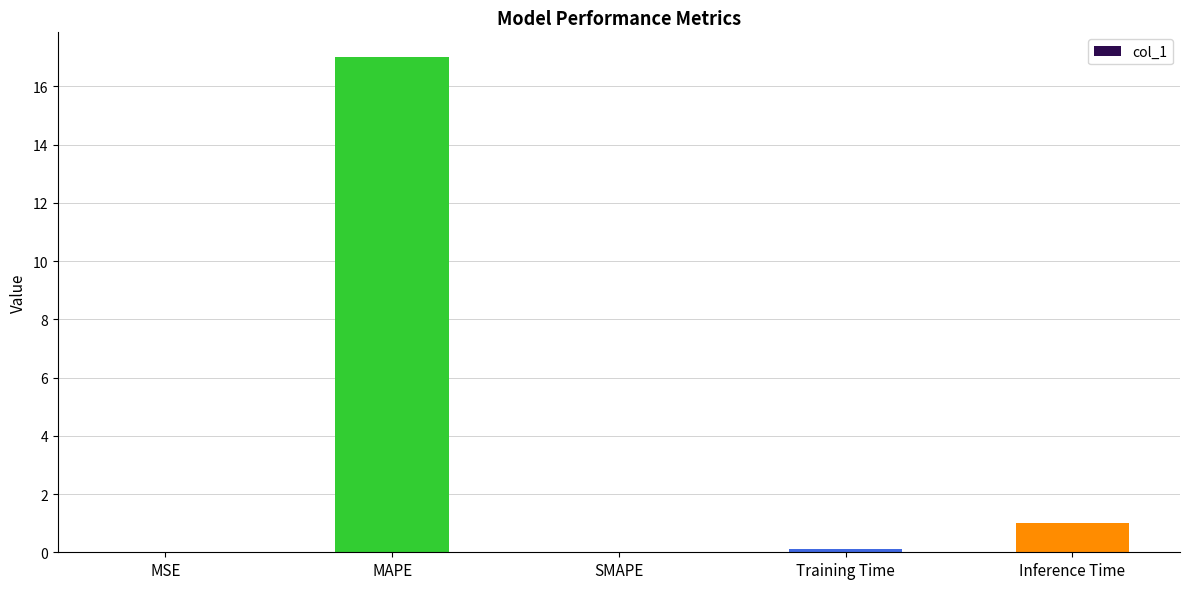

What is the greatest value displayed?

17.0